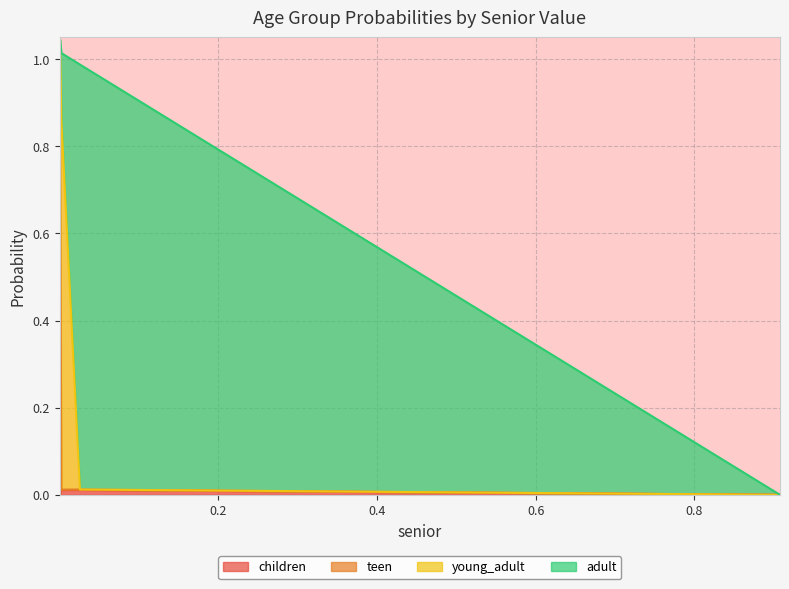

How many lines are shown in the chart?

4